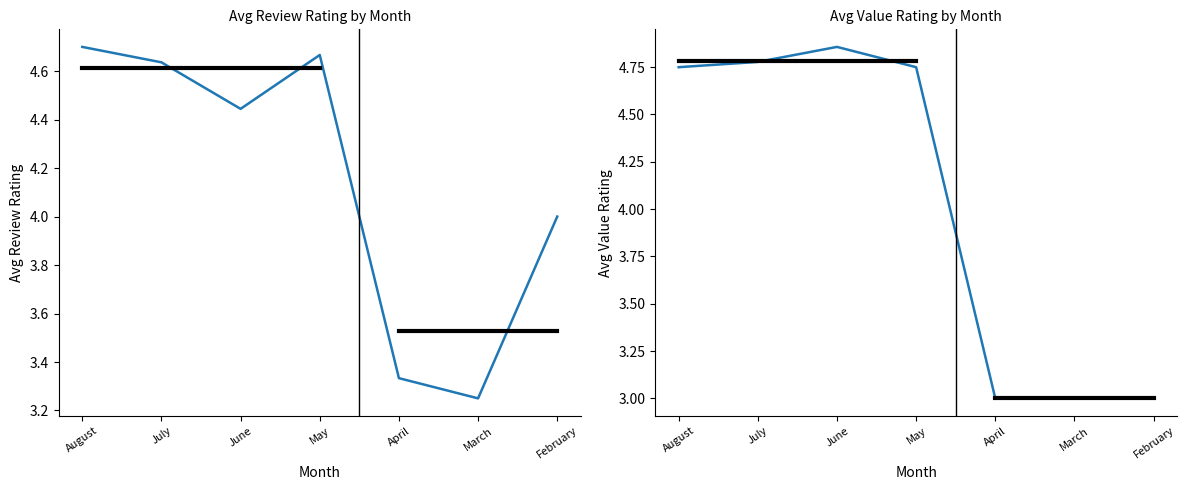

How many categories are shown in the chart?

7